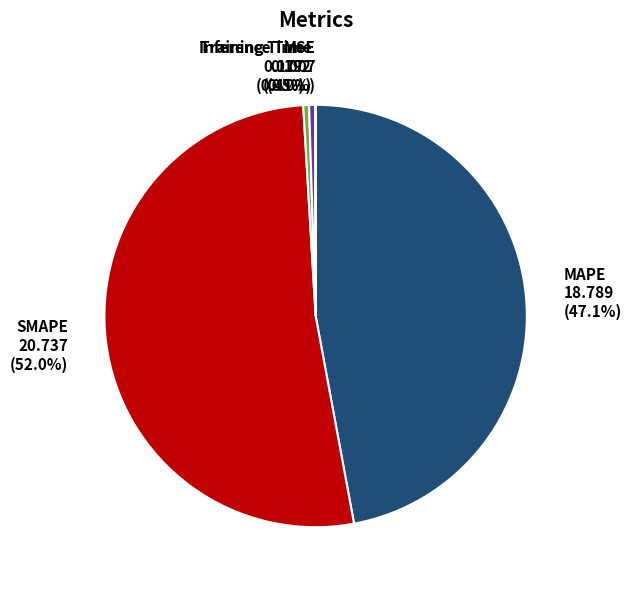

Combined, do MAPE and Training Time account for over 50%?

No